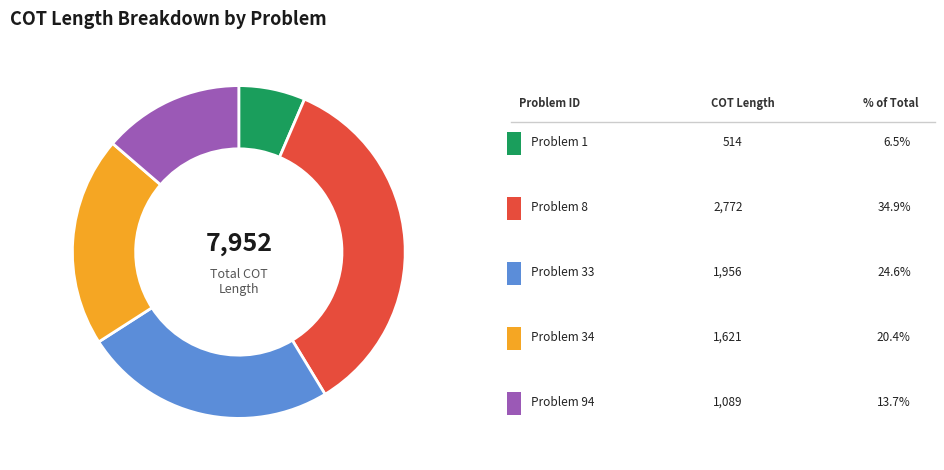

Does any single category account for the majority?

No